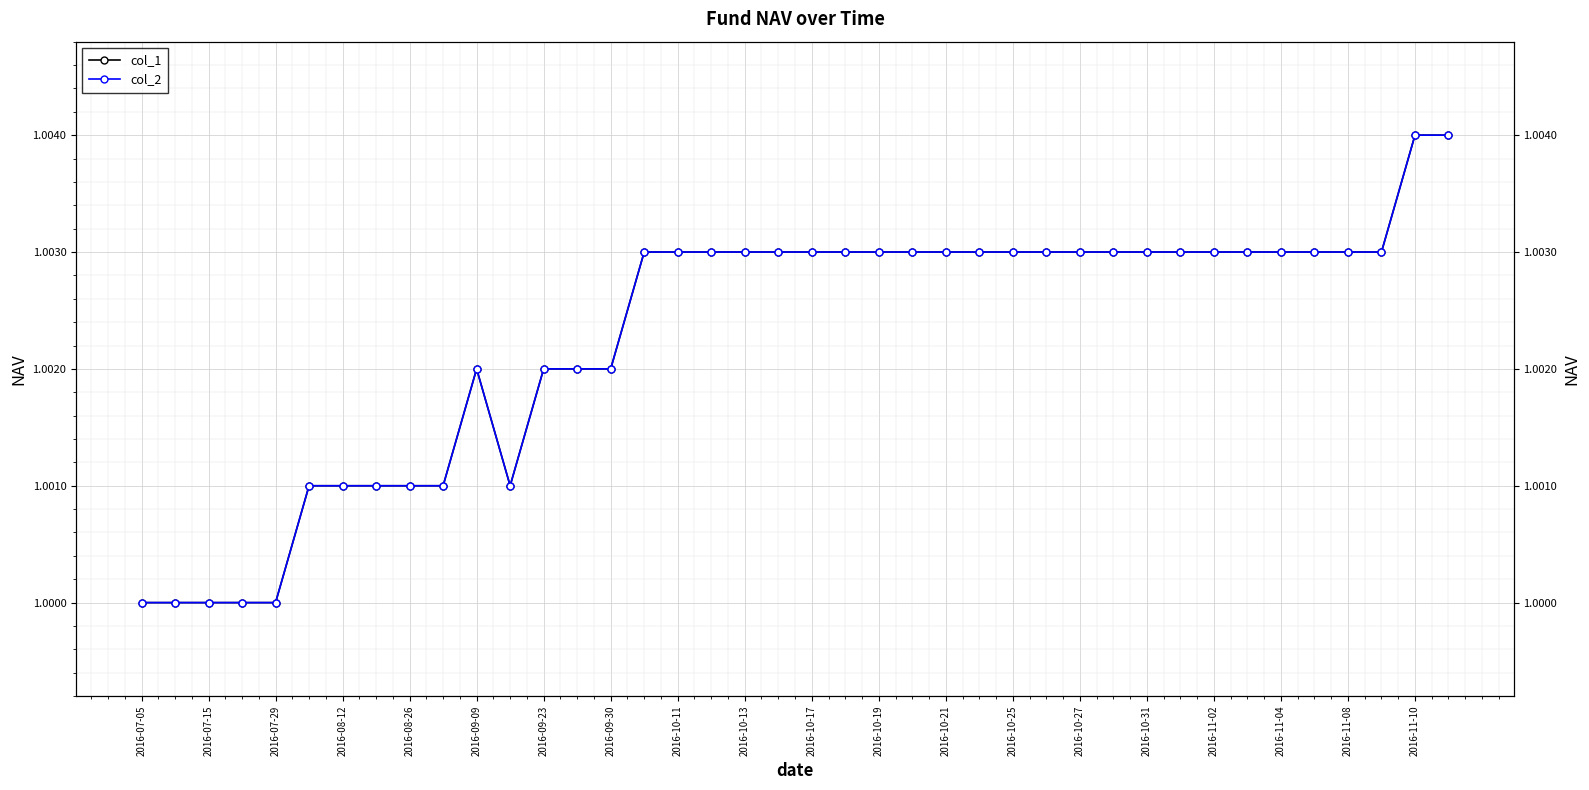

In col_1, how many points are higher than both neighbors (excluding endpoints)?

1